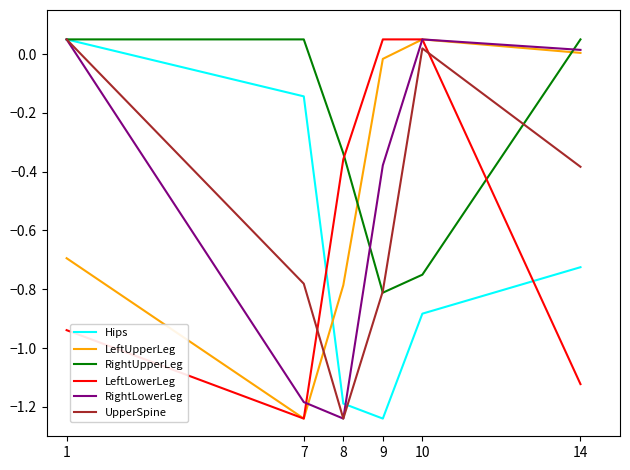

What is the difference between the maximum and minimum values in the LeftUpperLeg series?

1.3